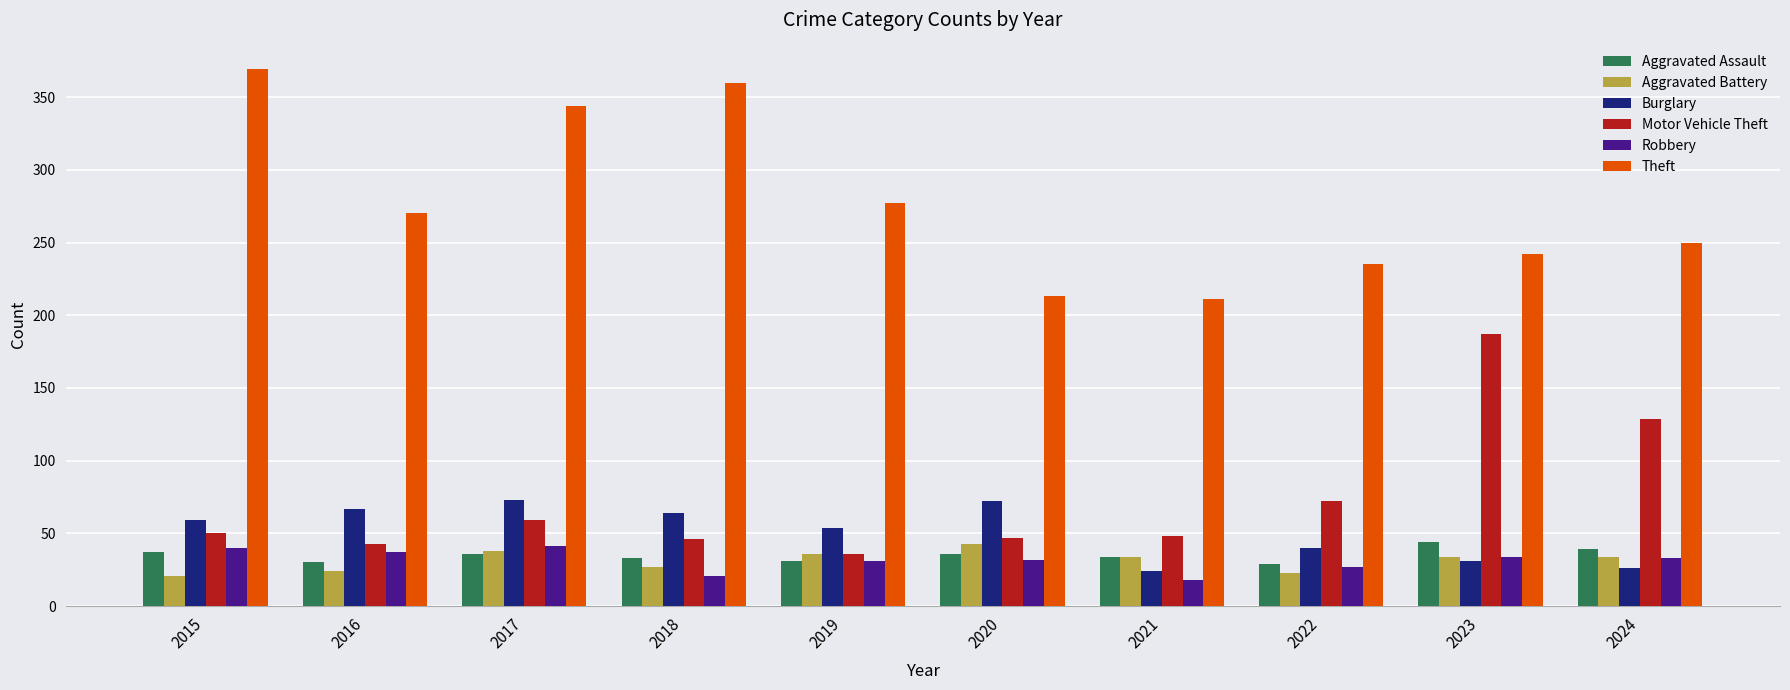

What is the greatest value displayed?

369